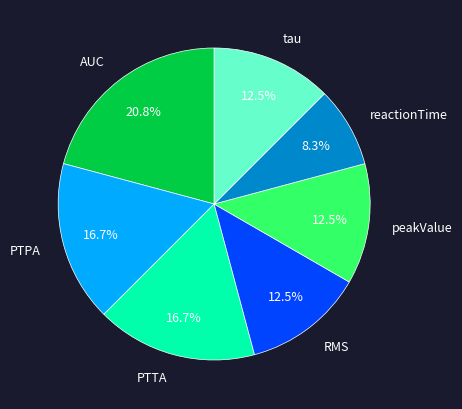

The AUC slice represents 11% of the pie. True or false?

False